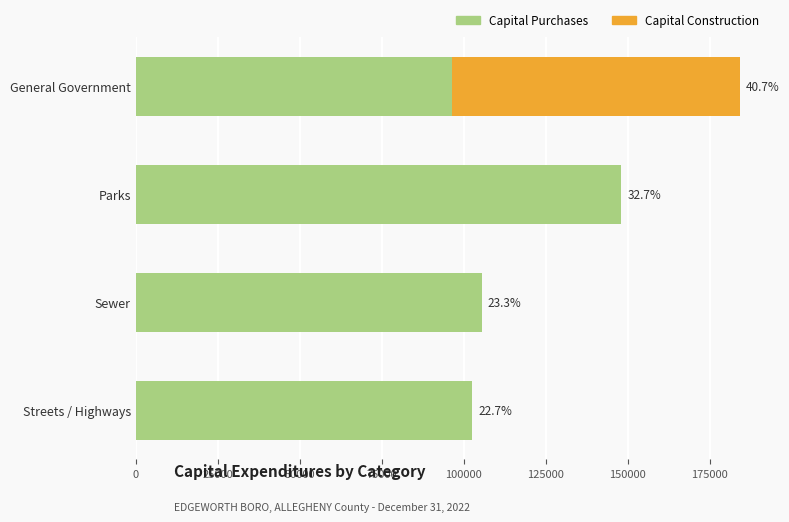

What is the difference between the maximum and minimum values in the Capital Construction series?

87790